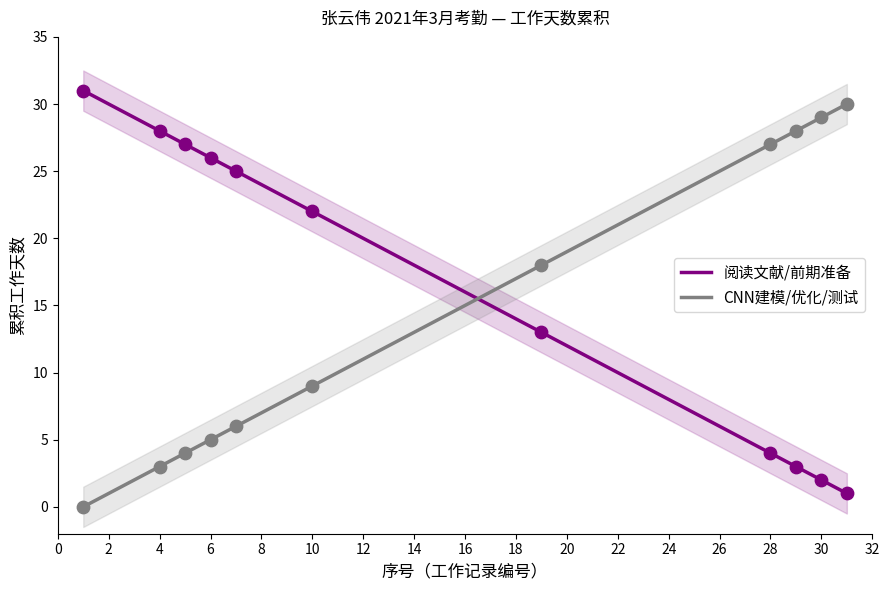

Which series has the largest total across all categories?

阅读文献/前期准备